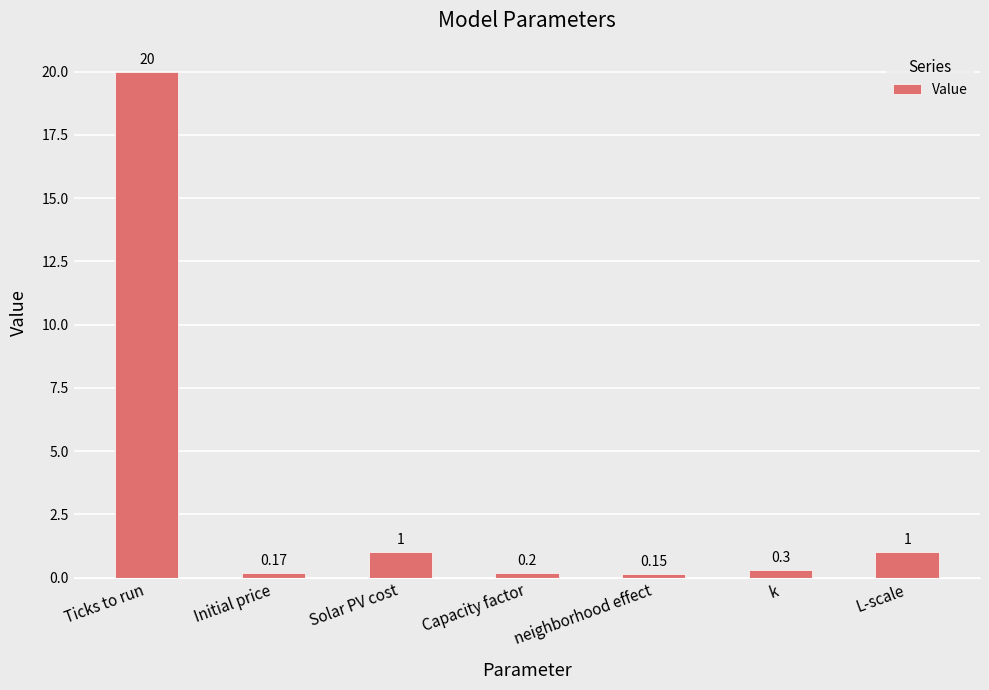

What is the difference between the values at Ticks to run and Solar PV cost?

19.0